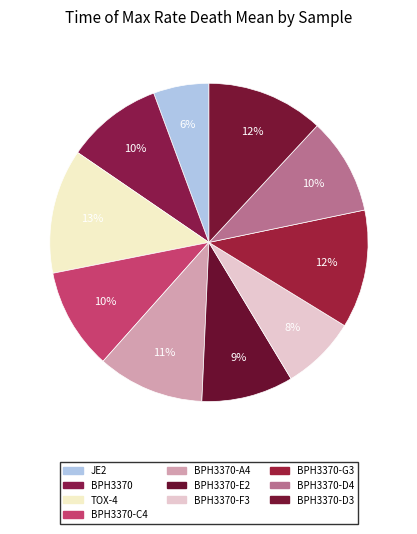

Rank the categories by value from lowest to highest.

JE2, BPH3370-F3, BPH3370-E2, BPH3370, BPH3370-D4, BPH3370-C4, BPH3370-A4, BPH3370-D3, BPH3370-G3, TOX-4